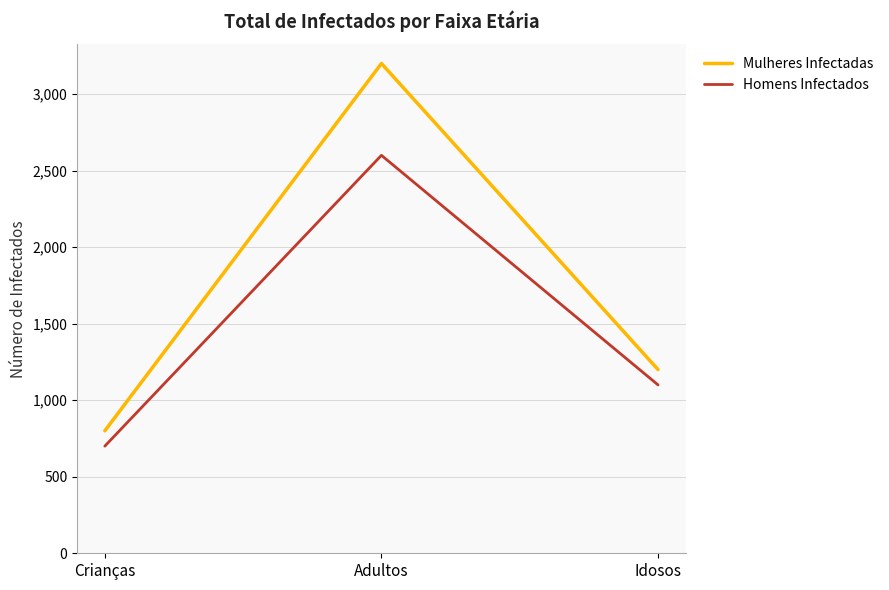

What is the sum of all Homens Infectados values?

4400